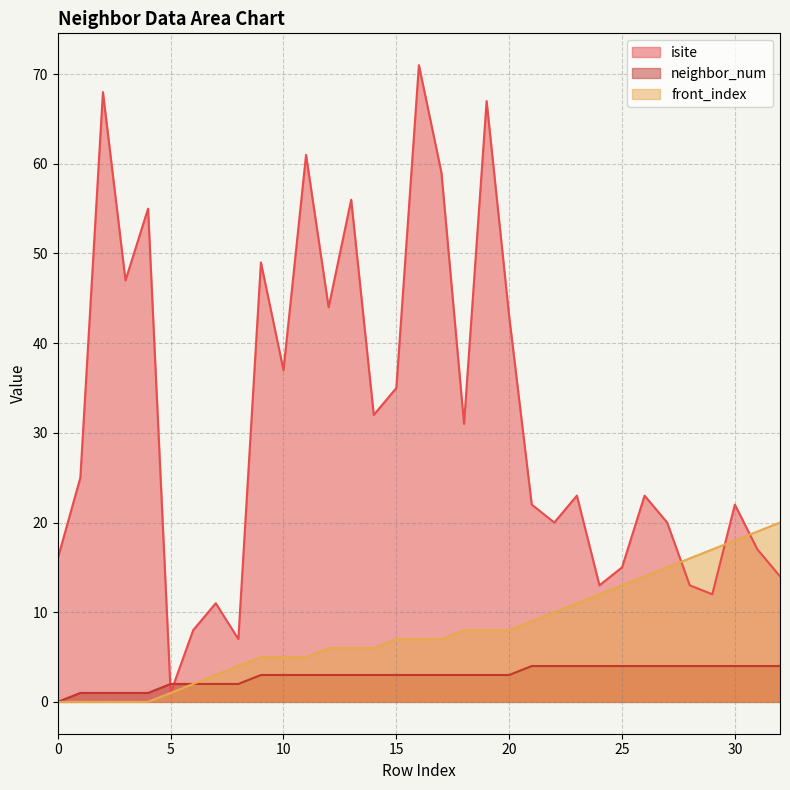

At which label does isite reach its peak?

16